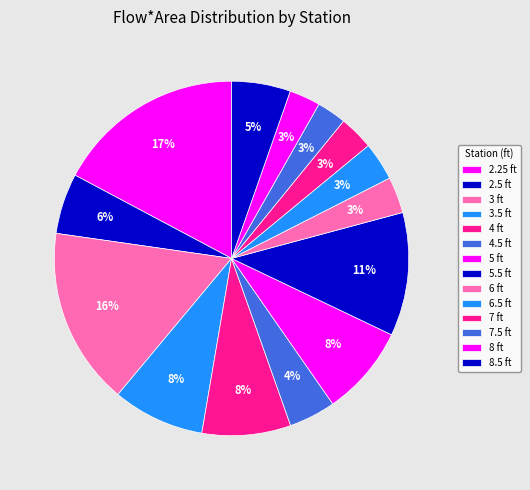

What portion of the pie excludes 7 ft?

96.9%